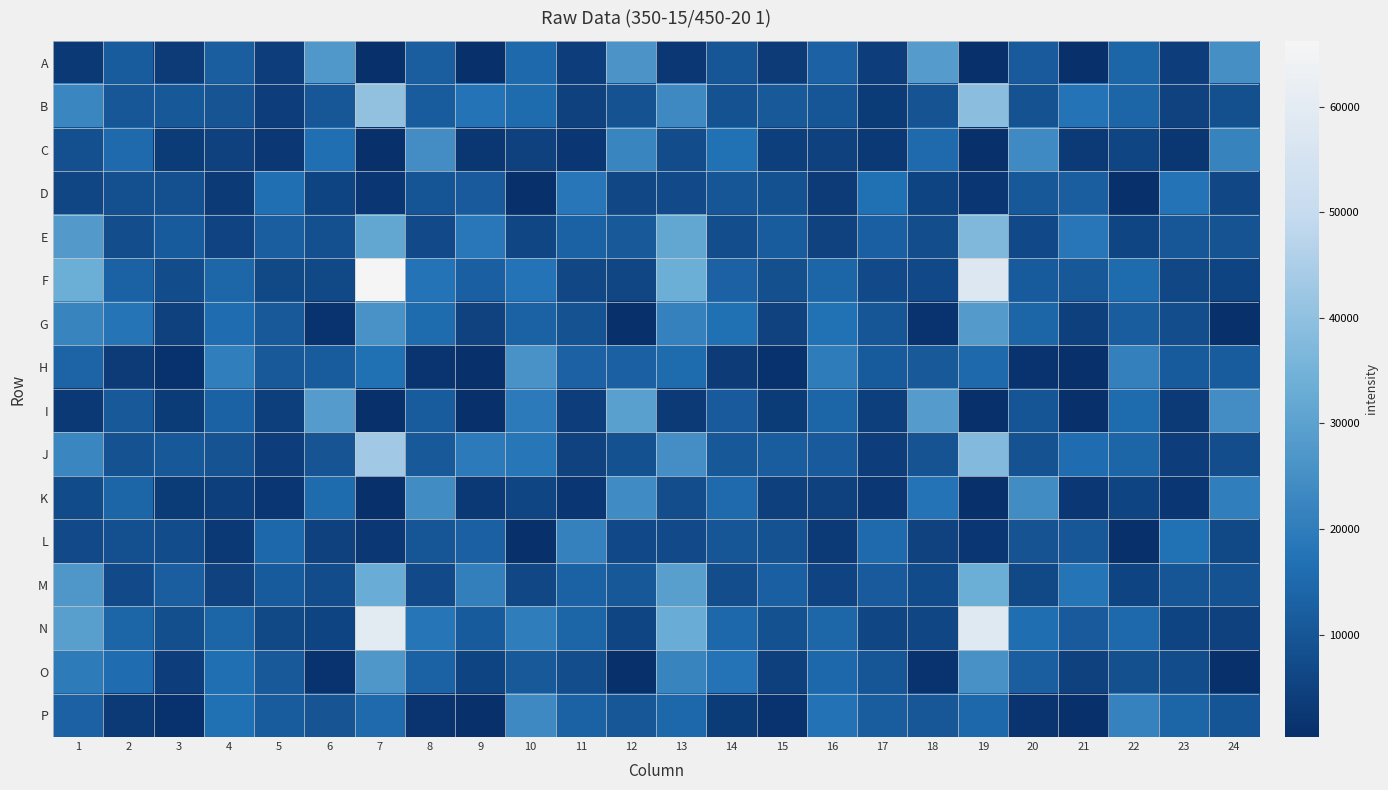

At which category is the sum across all series the highest?

7